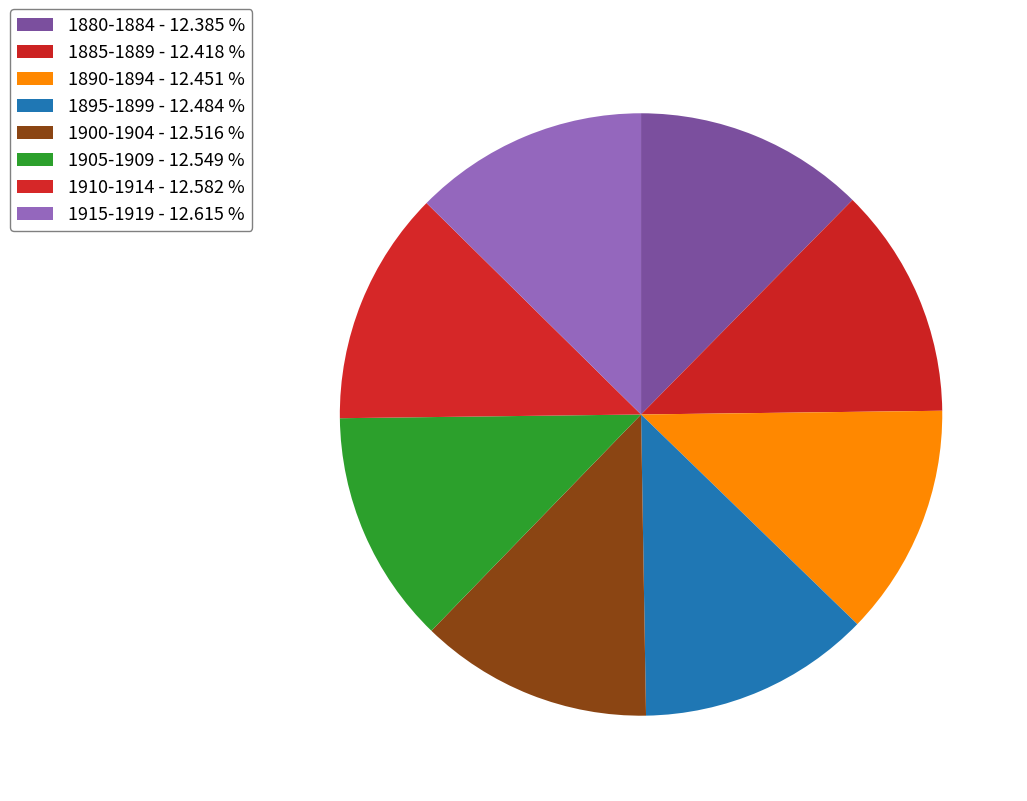

Is there a majority slice in this chart?

No